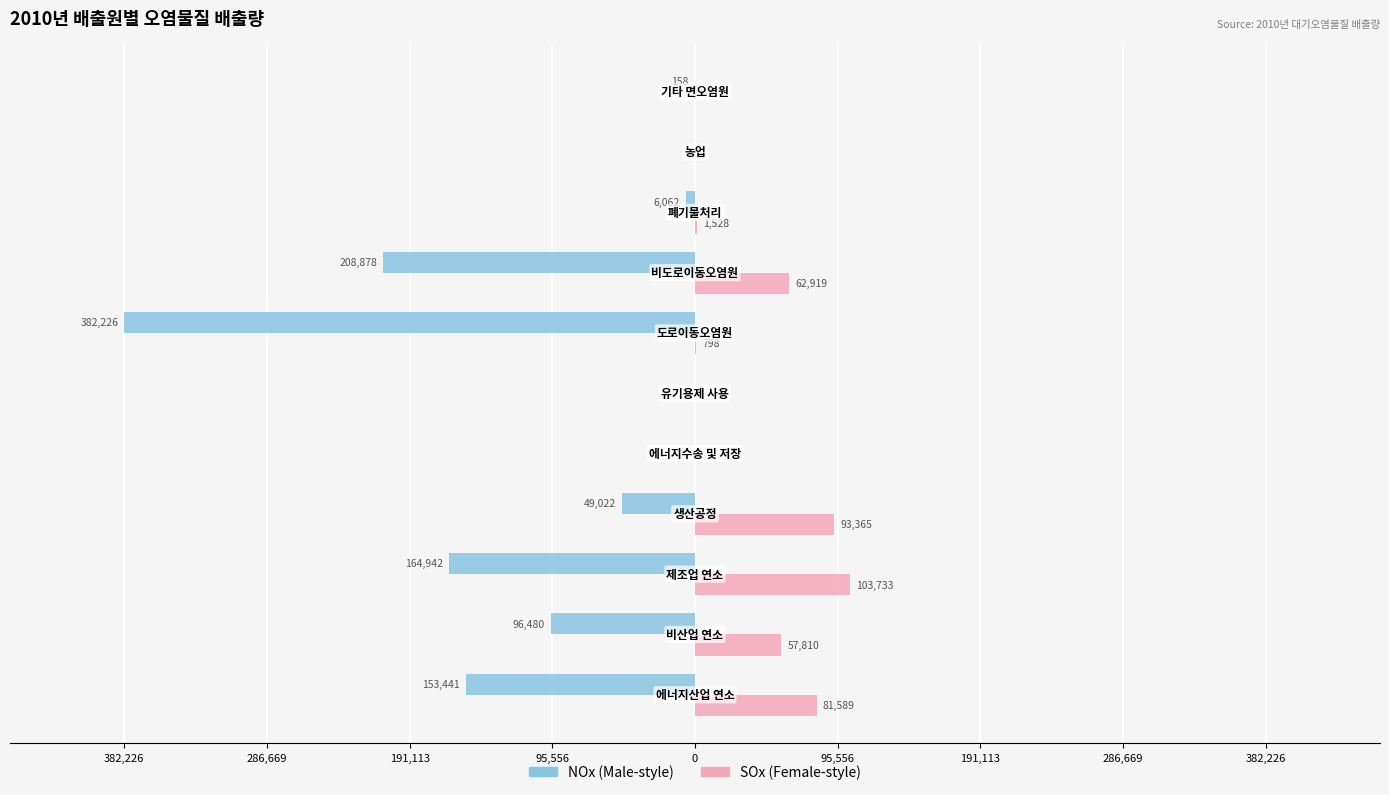

Count the number of data series in this chart.

2